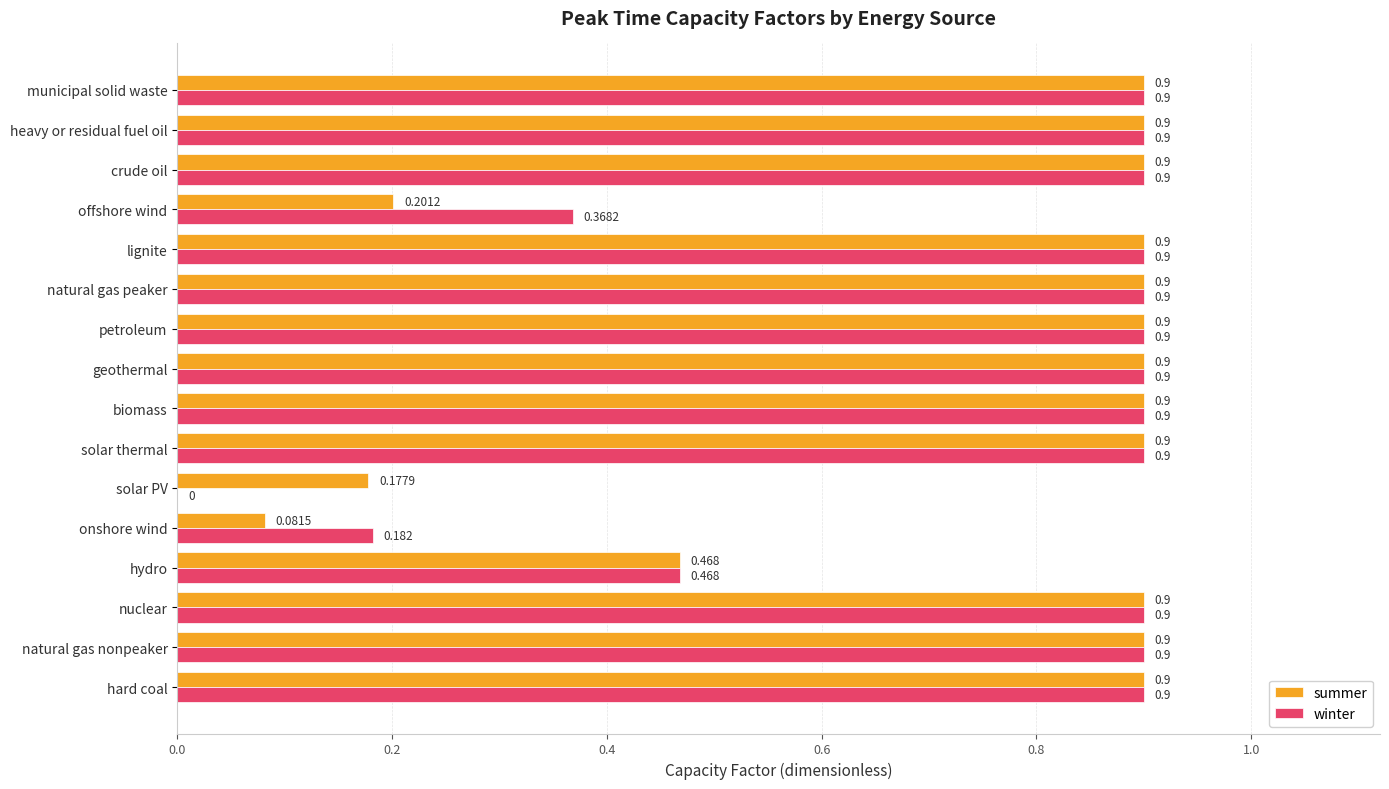

Where is summer nearest to the value 0?

onshore wind